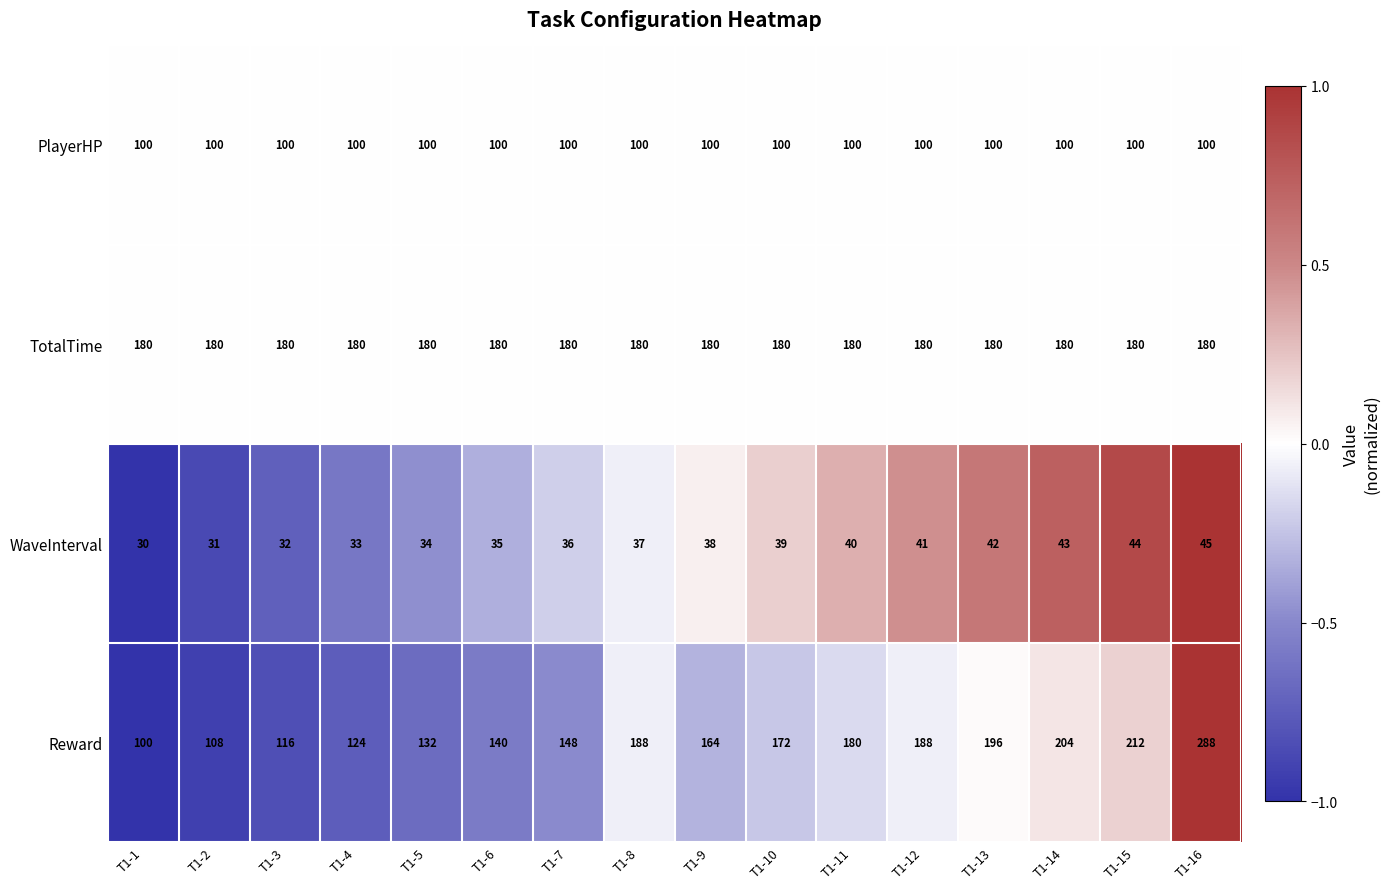

What is the maximum value for Reward?

288